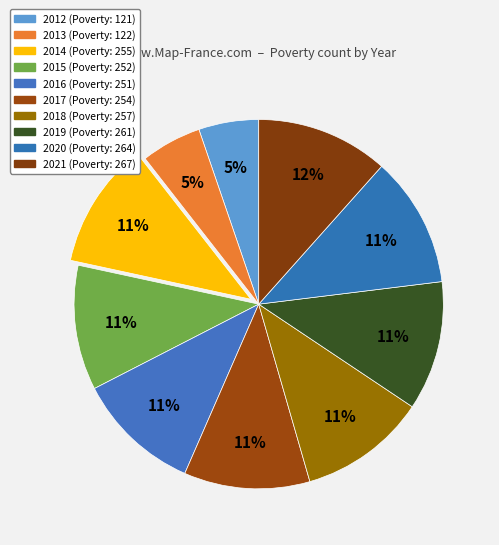

Rank the categories by value from highest to lowest.

2021, 2020, 2019, 2018, 2014, 2017, 2015, 2016, 2013, 2012